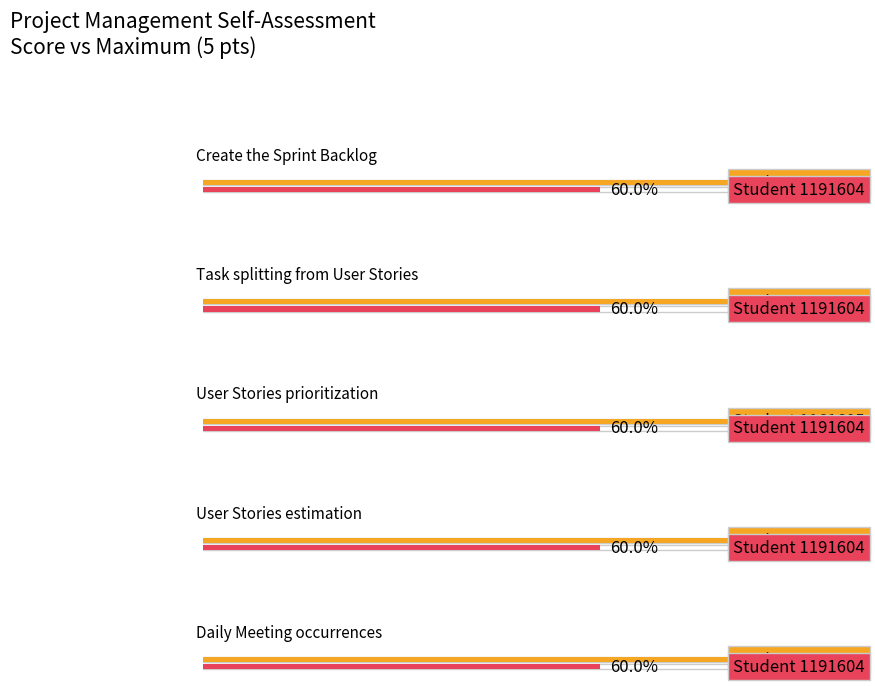

Are the bars horizontal?

Yes